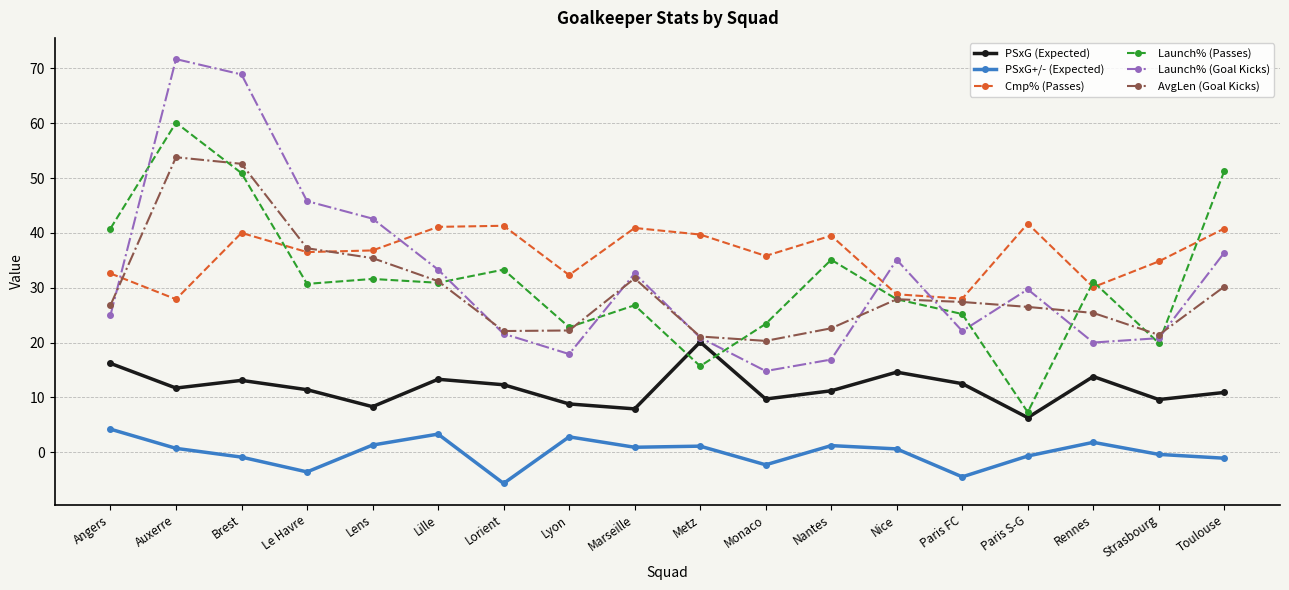

Is it true that Launch% (Passes) equals 36.9 at Monaco?

False